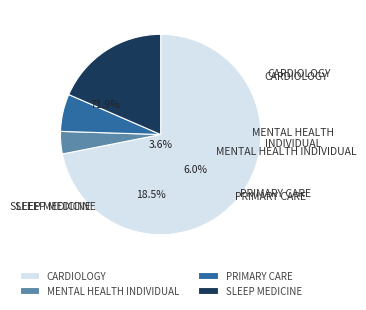

Rank the categories by value from highest to lowest.

CARDIOLOGY, SLEEP MEDICINE, PRIMARY CARE, MENTAL HEALTH INDIVIDUAL